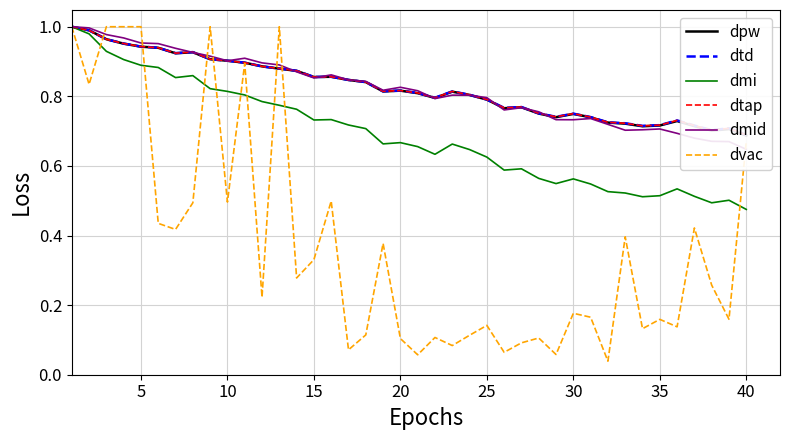

What is the value of the dtap point at the 7th from the left?

0.9